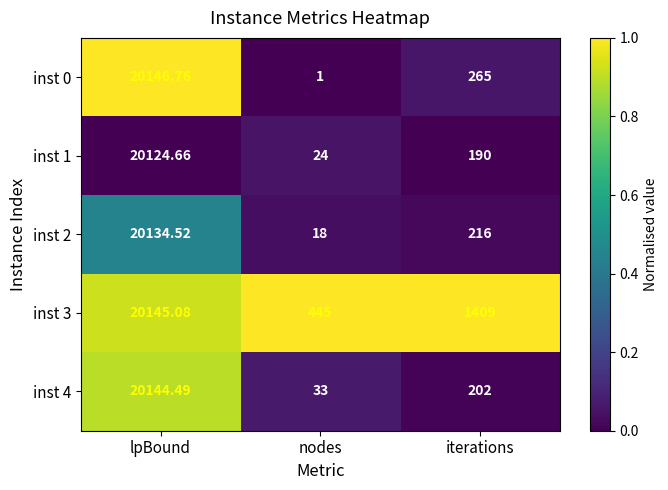

At lpBound, list the series in order from smallest to largest.

inst 1, inst 2, inst 4, inst 3, inst 0